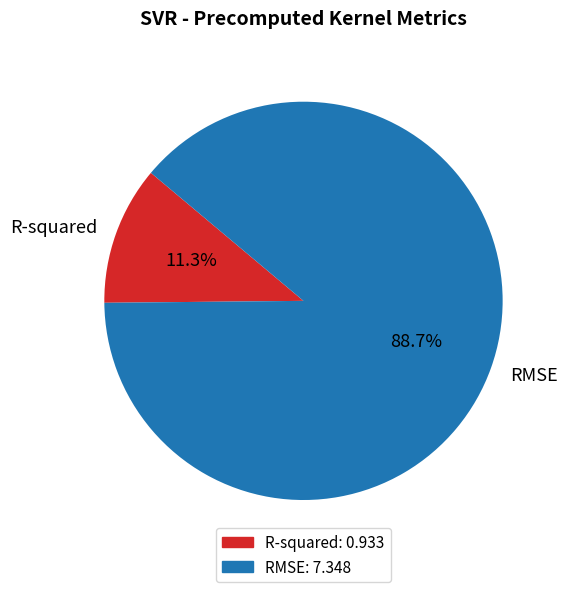

What is the total percentage of RMSE and R-squared?

100.0%